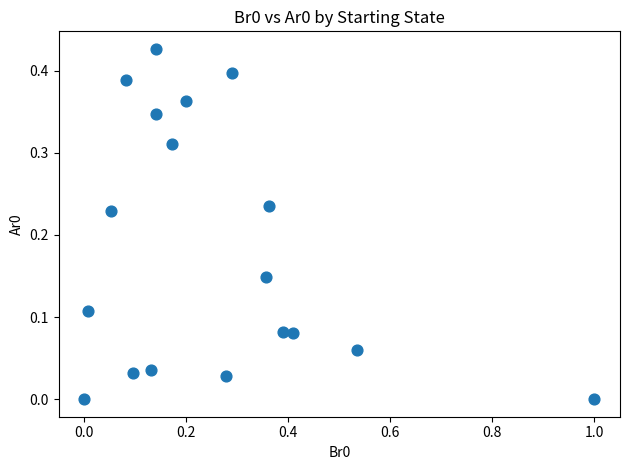

What is the range of X values (max minus min)?

1.0